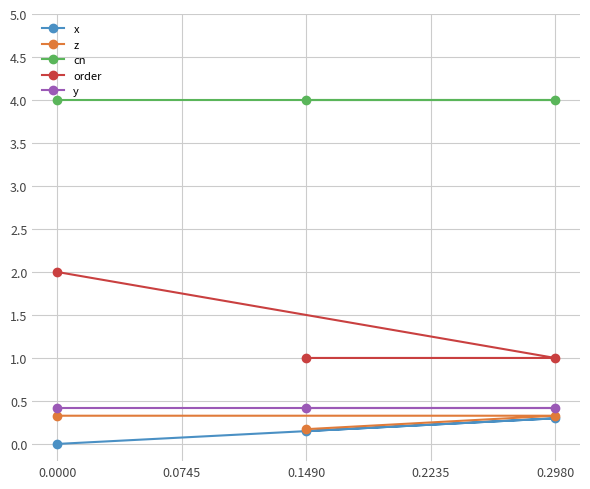

Count the number of categories in the chart.

3